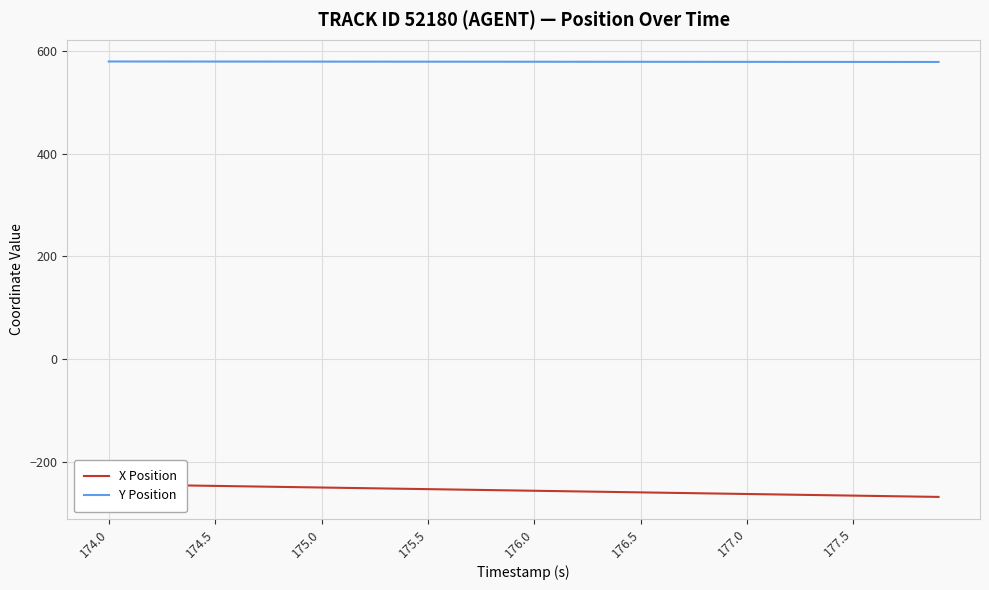

True or false: Y Position and X Position cross at least once.

False